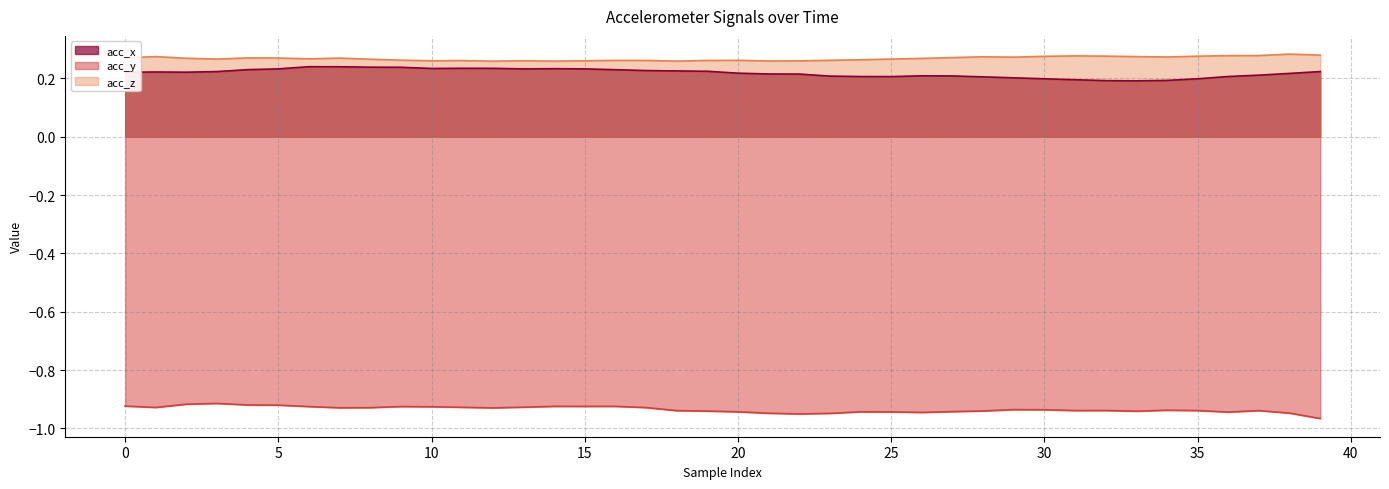

At which label does acc_z reach its peak?

38